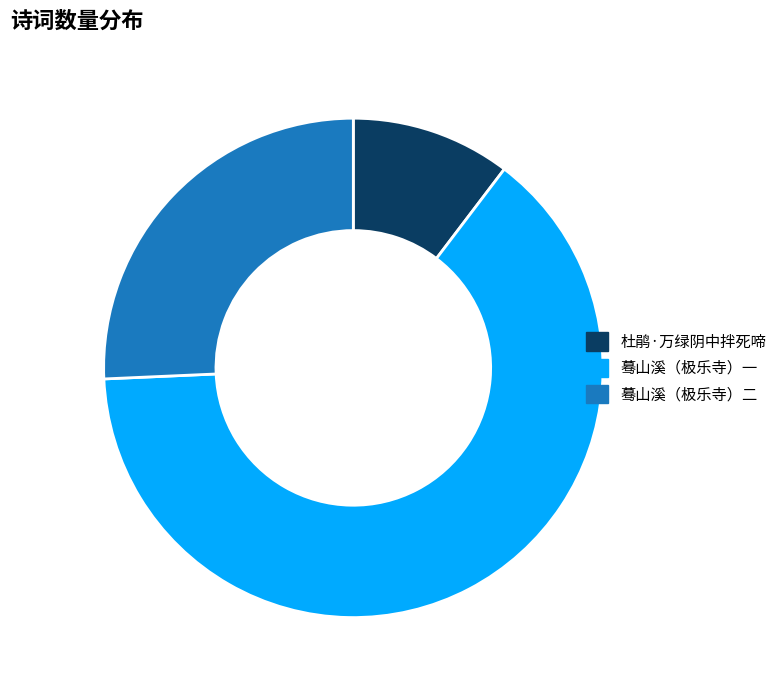

Rank the categories by value from highest to lowest.

蓦山溪（极乐寺）一, 蓦山溪（极乐寺）二, 杜鹃·万绿阴中拌死啼